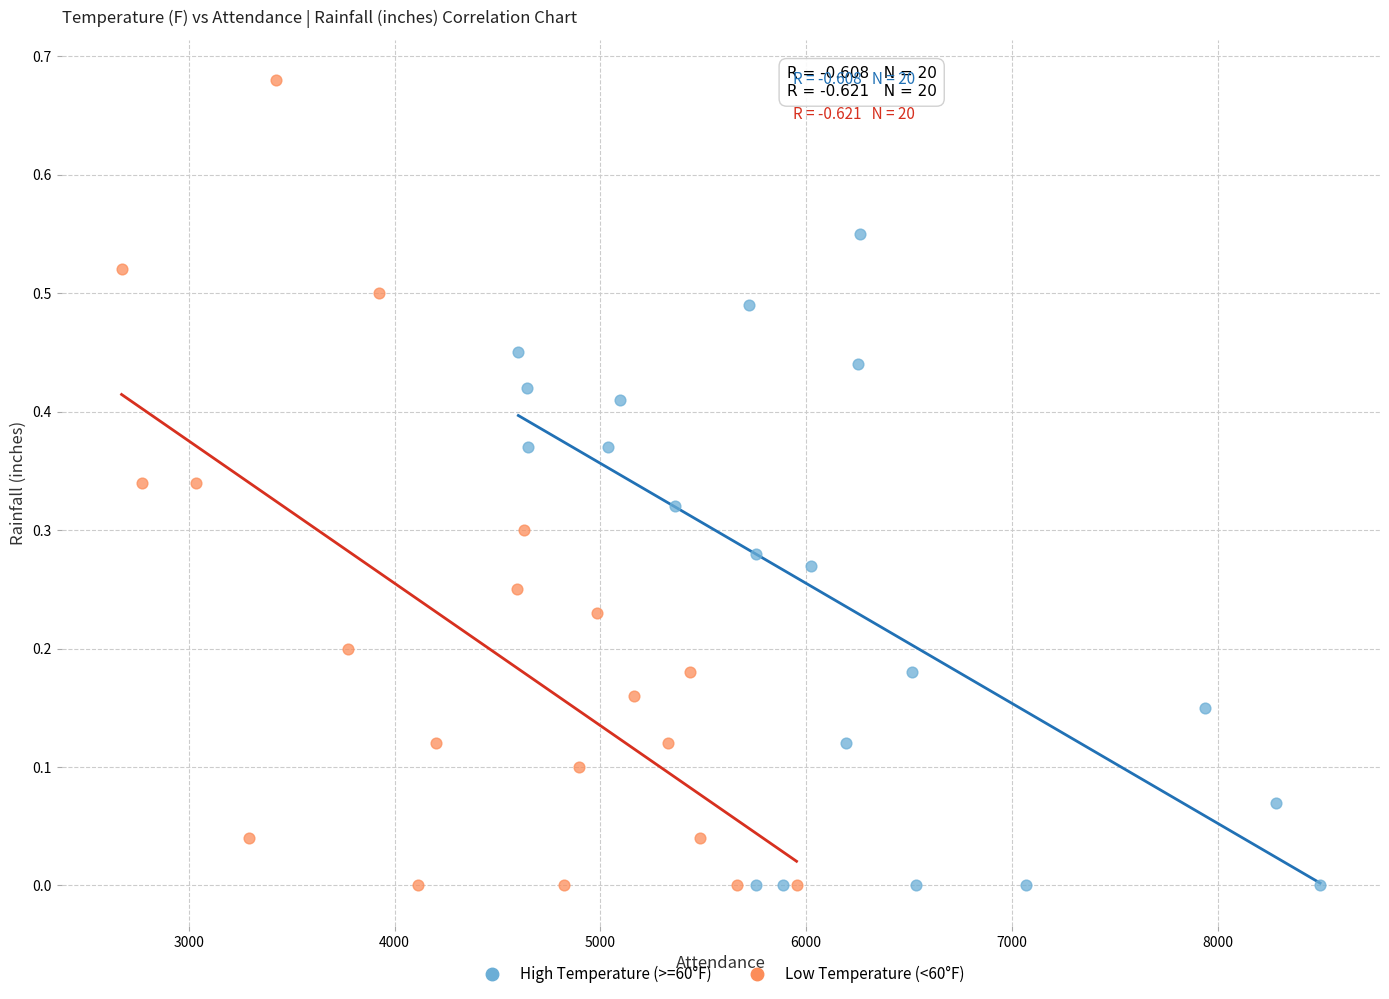

Which series reaches the maximum Y coordinate?

Low Temperature (<60°F)